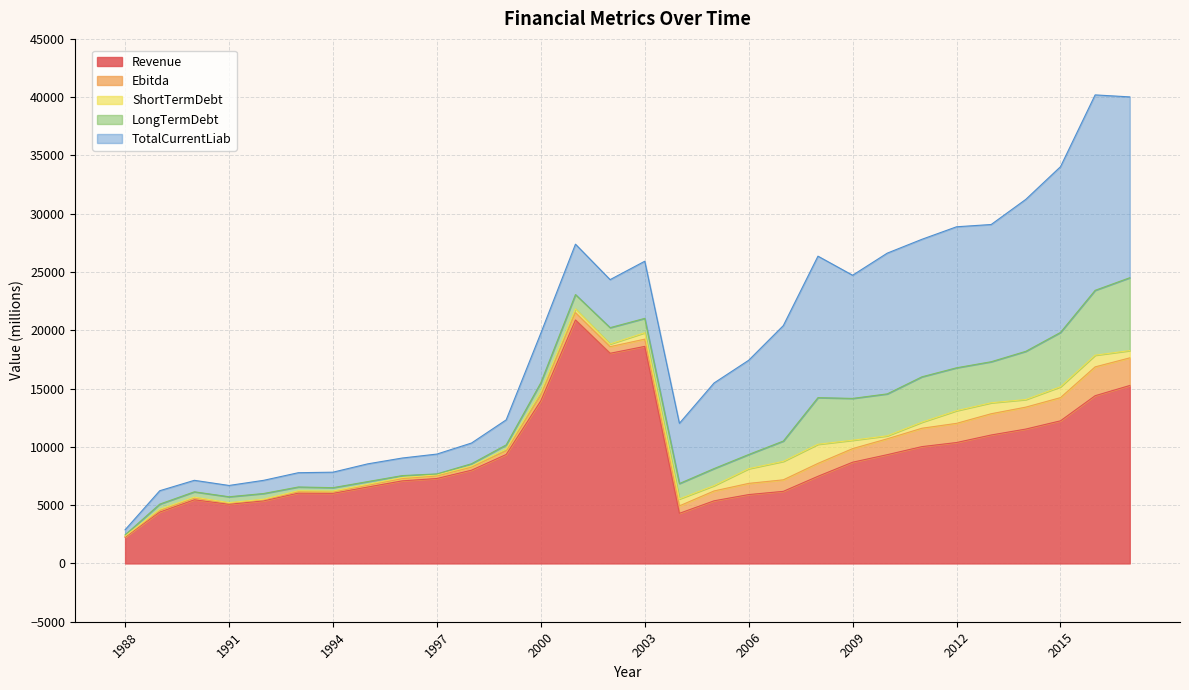

What is the highest value of the Ebitda series?

2473.9